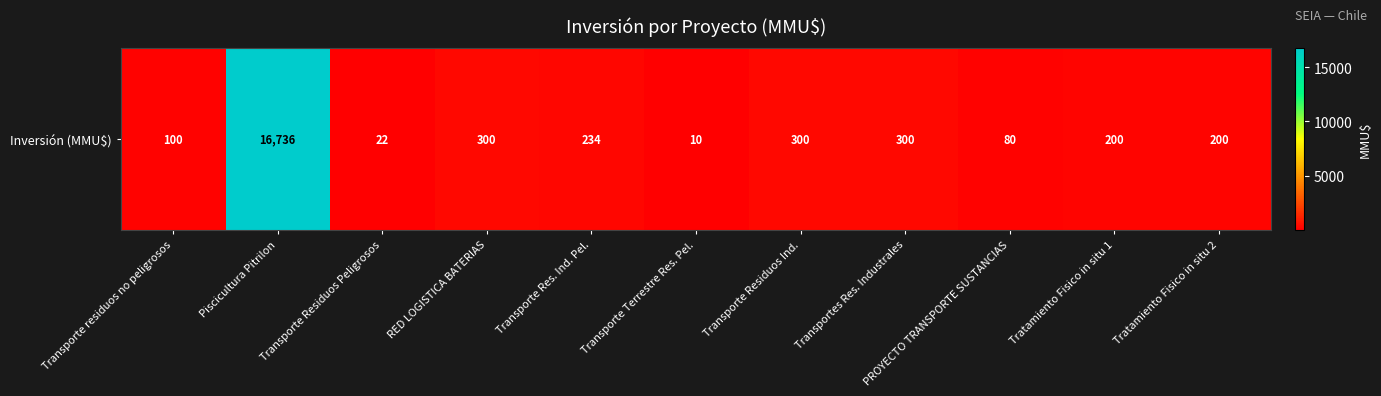

What is the smallest value displayed?

10